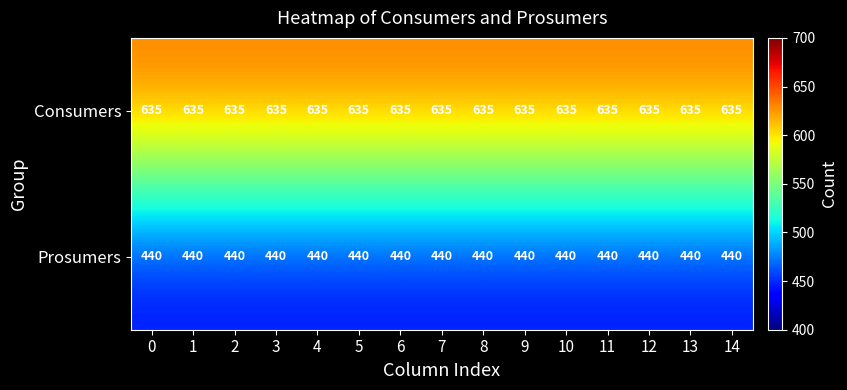

List the series in order of their overall mean, highest first.

Consumers, Prosumers